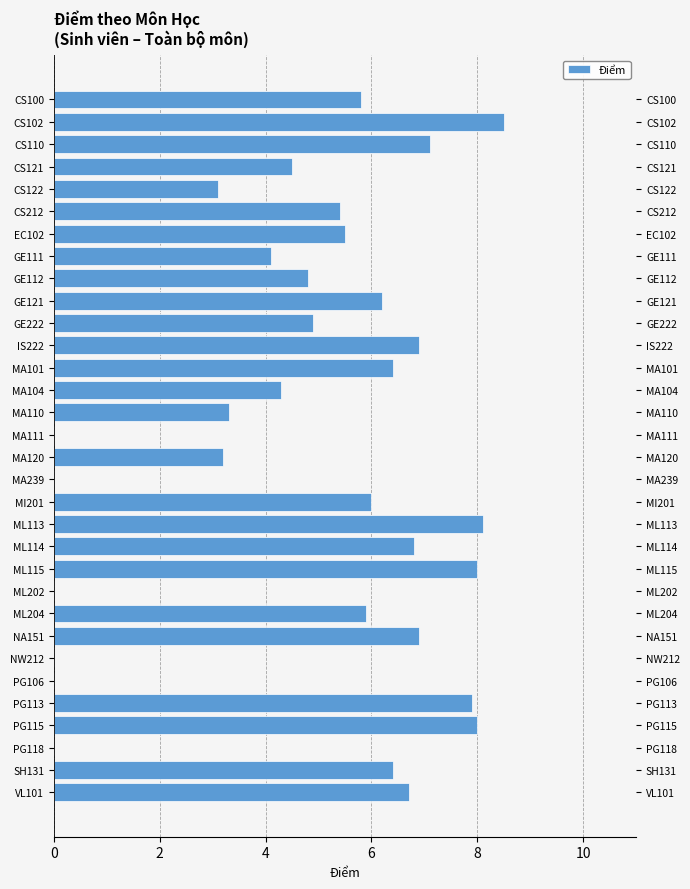

How many bars are there in total?

32